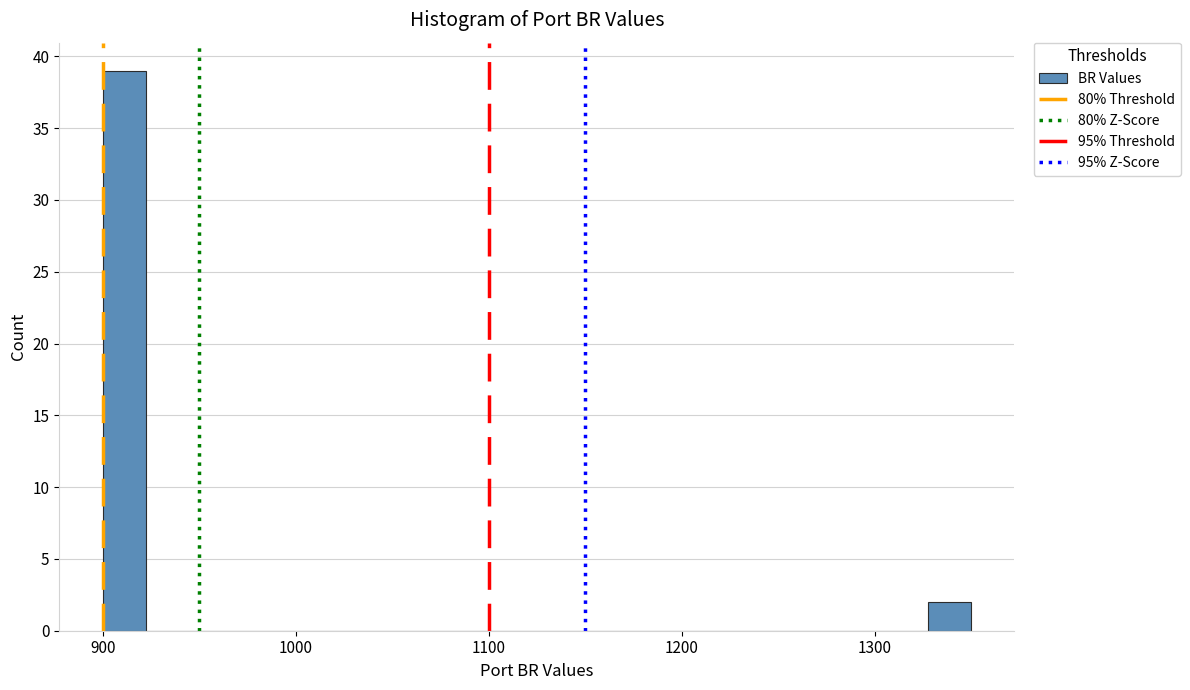

Around what value on the x-axis is the tallest bar? Give the approximate position of its centre, as read against the axis.

910